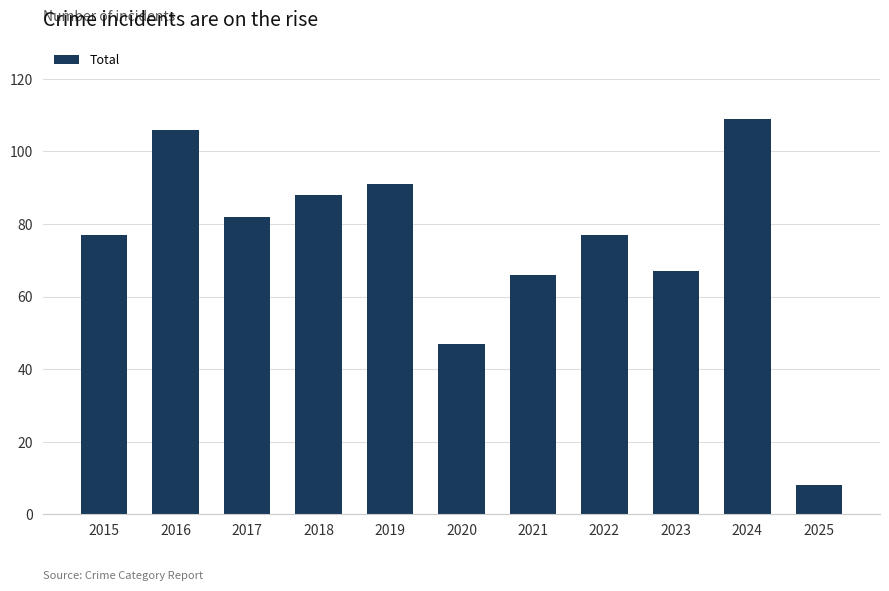

Reading right to left, what are all the values shown in this chart?

8	109	67	77	66	47	91	88	82	106	77